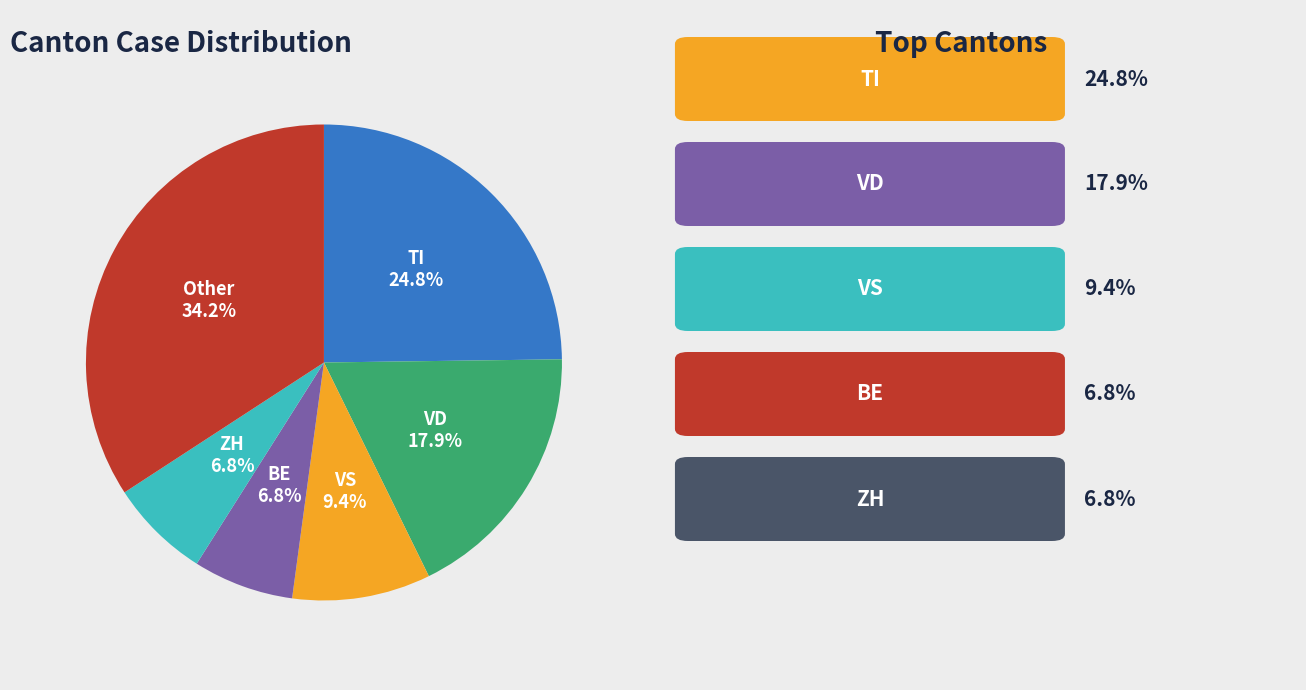

Is there any slice that represents more than half of the pie?

No